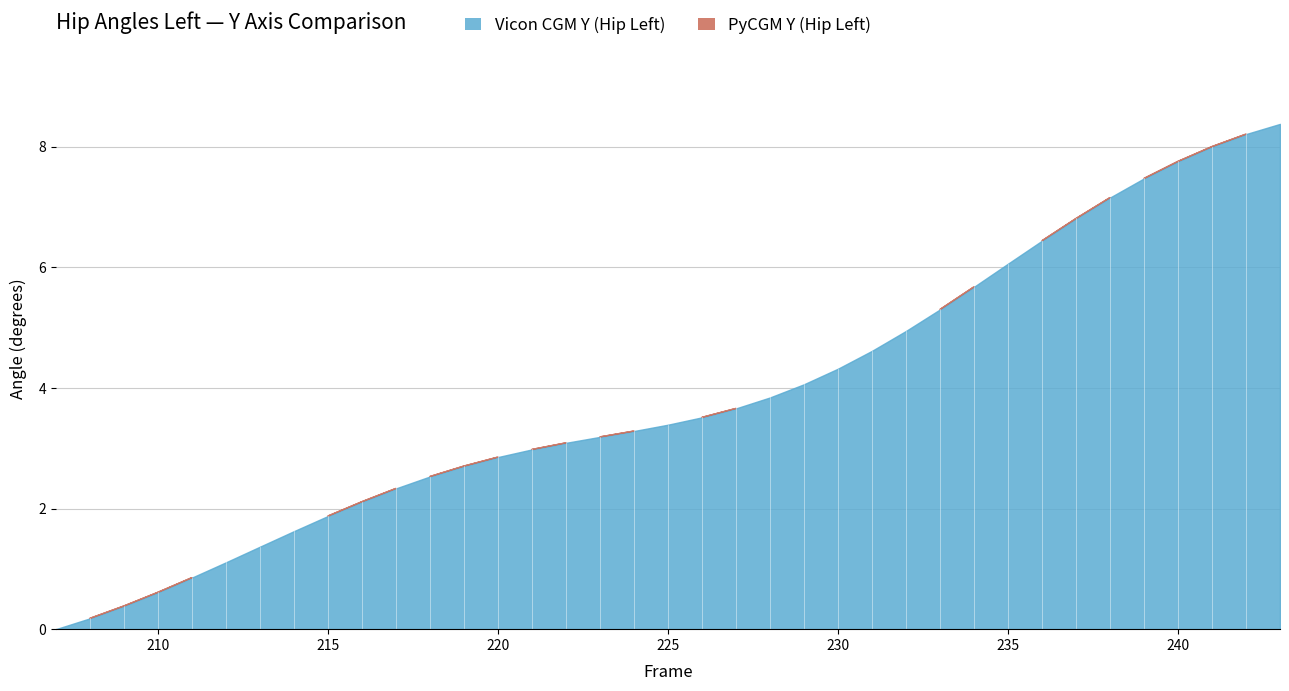

What is the difference between the maximum and minimum values in the PyCGM Y (Hip Left) series?

8.4